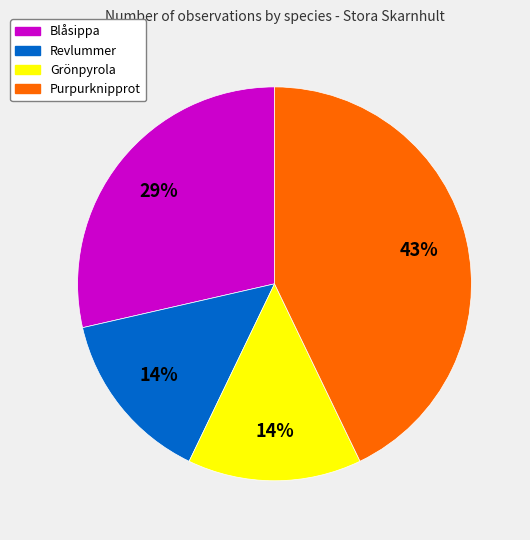

Is there a majority slice in this chart?

No